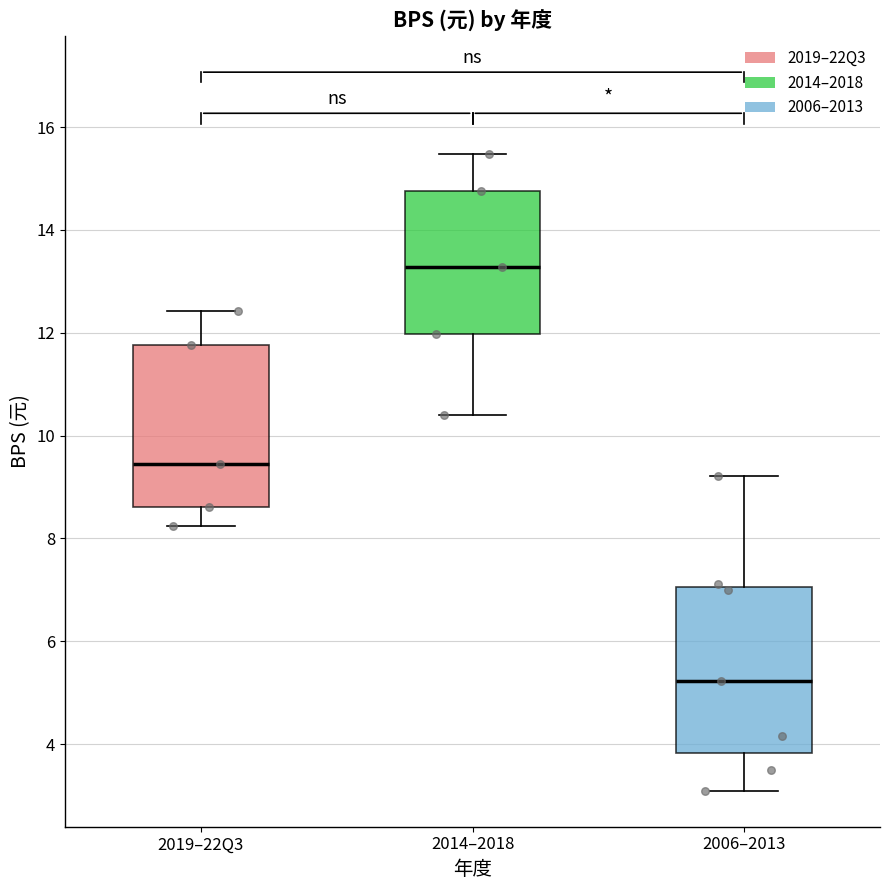

Reading left to right, transcribe this box plot: for each box, give where its median line is, the range the box spans, and where its two whiskers end, as read against the y-axis. The values are not printed on the chart, so give them approximately, as read against the axis.

2019–22Q3: median 9.4, box 8.6 to 11.8, whiskers 8.2 to 12.4
2014–2018: median 13.2, box 12.0 to 14.8, whiskers 10.4 to 15.4
2006–2013: median 5.2, box 3.8 to 7.0, whiskers 3.0 to 9.2